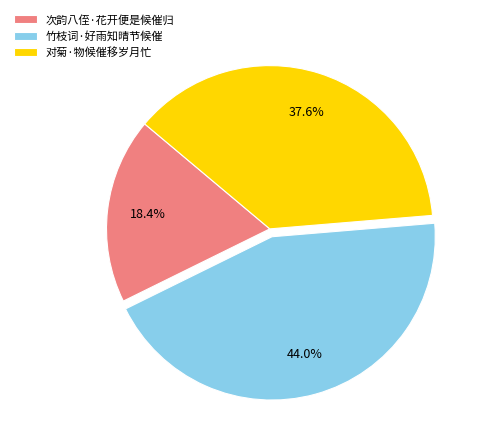

Does any single category account for the majority?

No